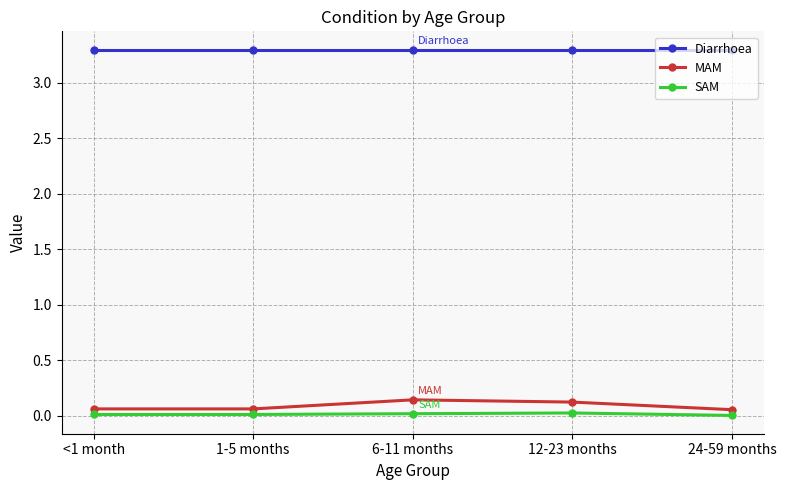

What is the maximum value shown in the chart?

3.3